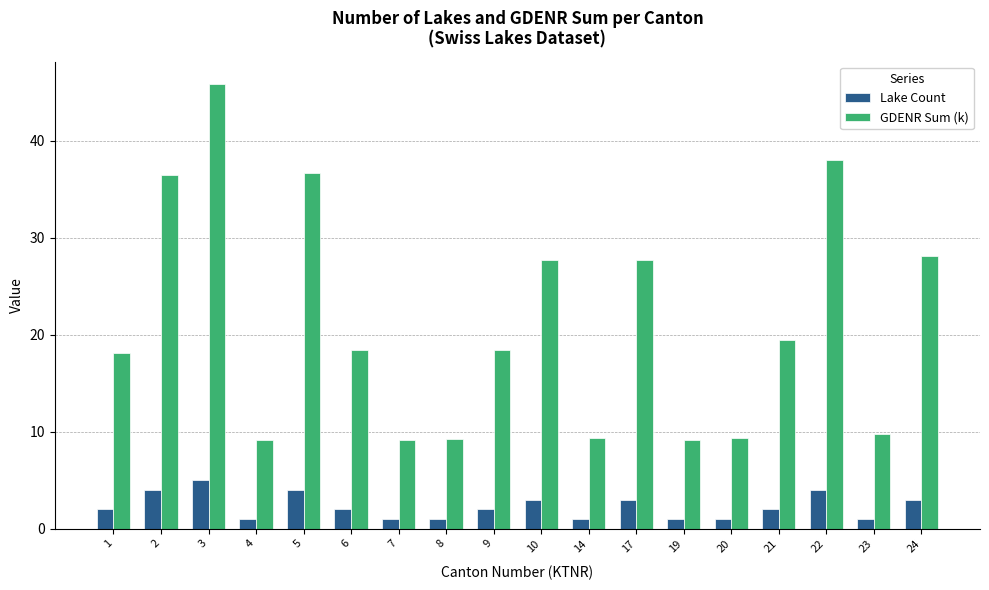

What is the difference between the highest and lowest values at 7?

8.2